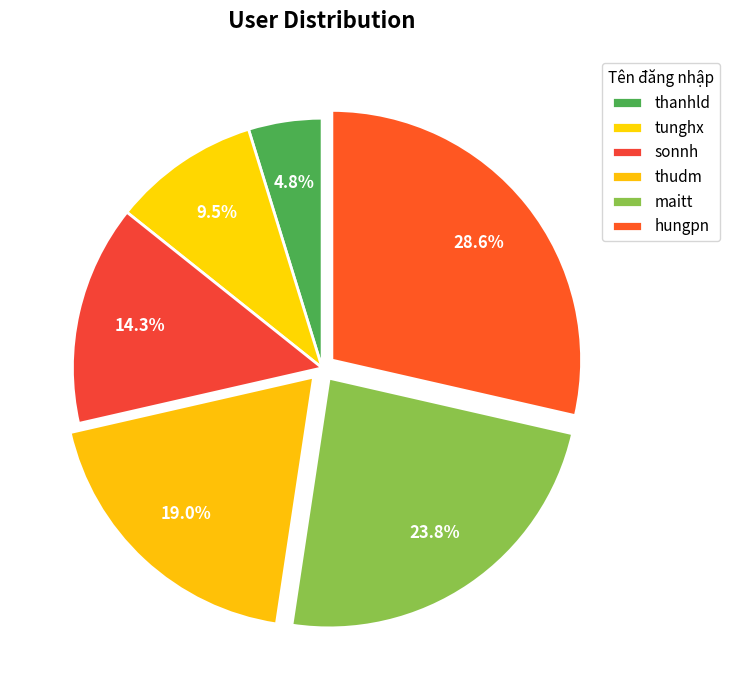

Which slice is the largest?

hungpn